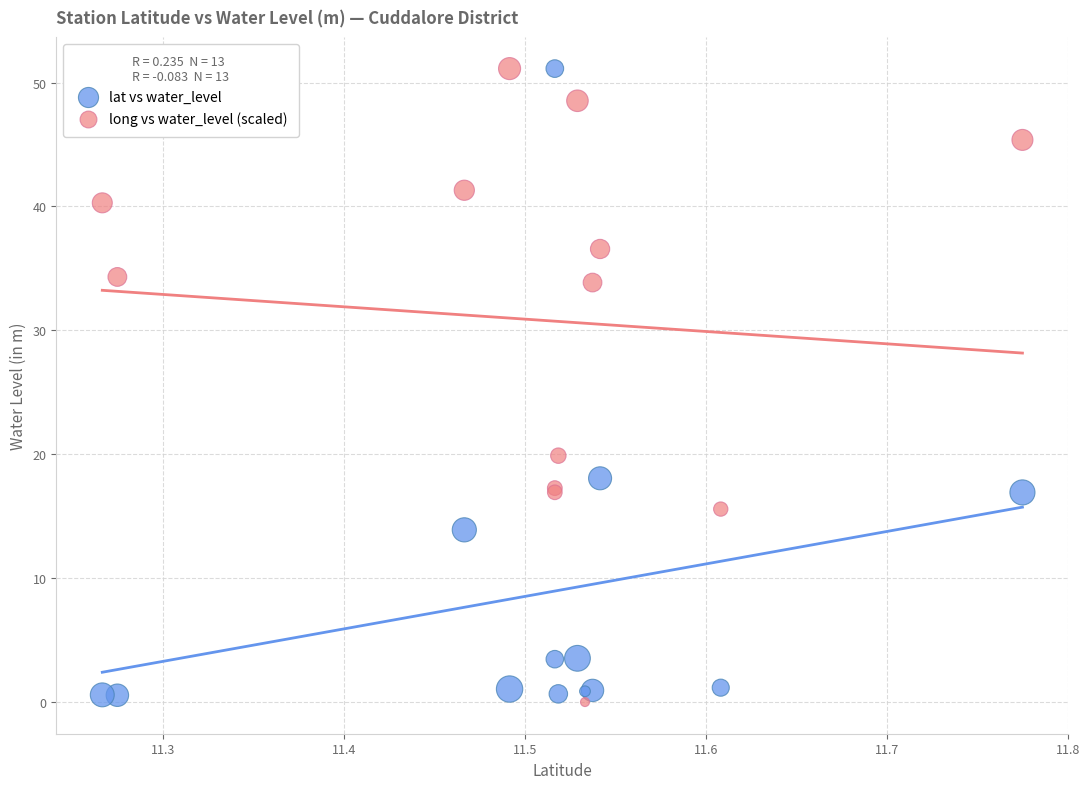

What is the X range (max minus min) for the scatter plot?

0.5